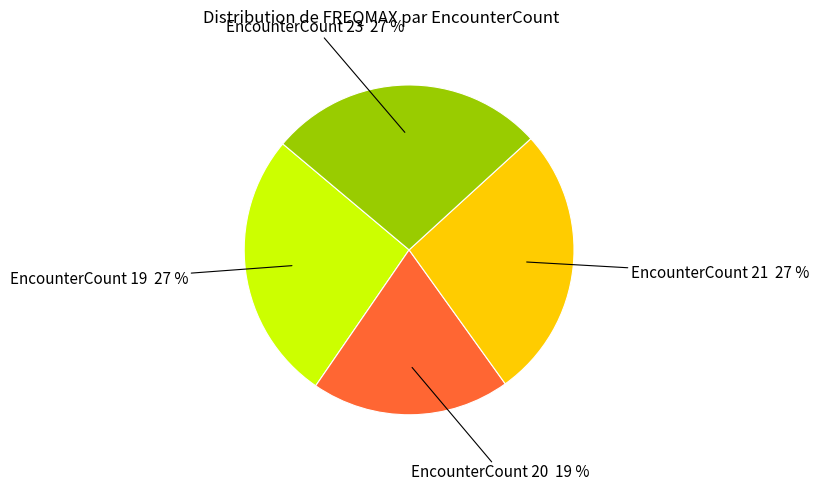

Count the number of slices in the pie.

4